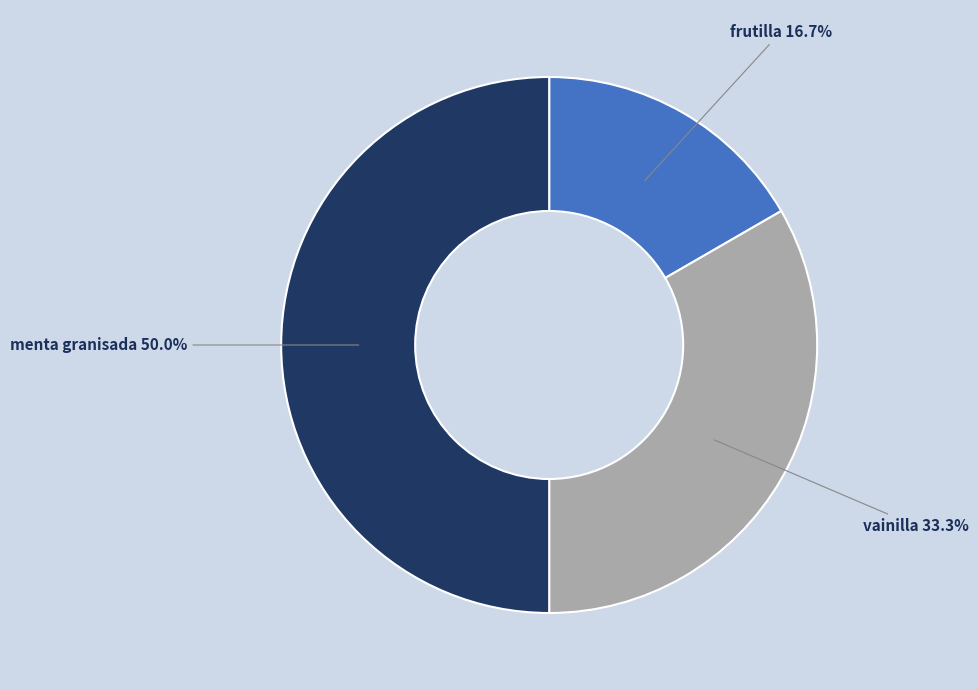

Rank the categories by value from highest to lowest.

menta granisada, vainilla, frutilla